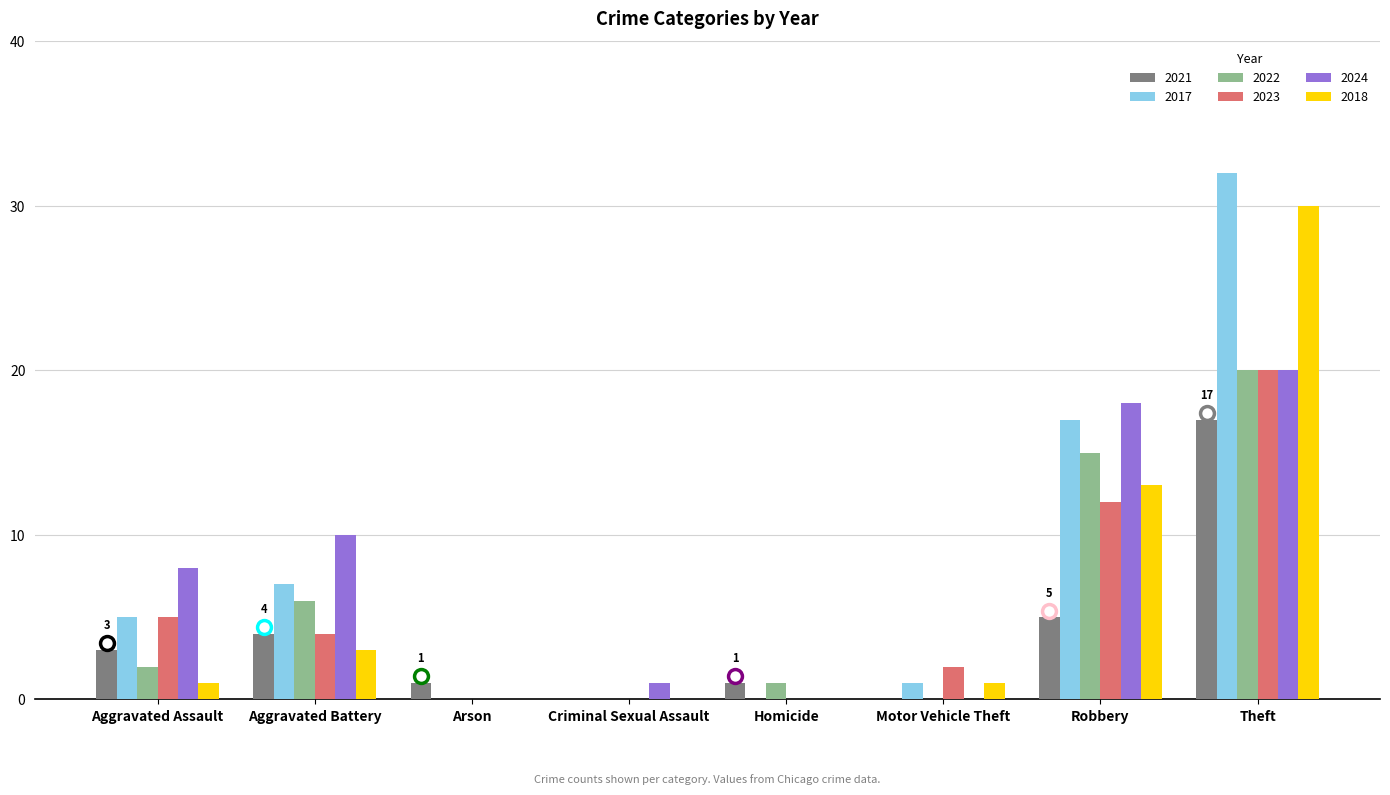

What is the sum of all 2018 values?

48